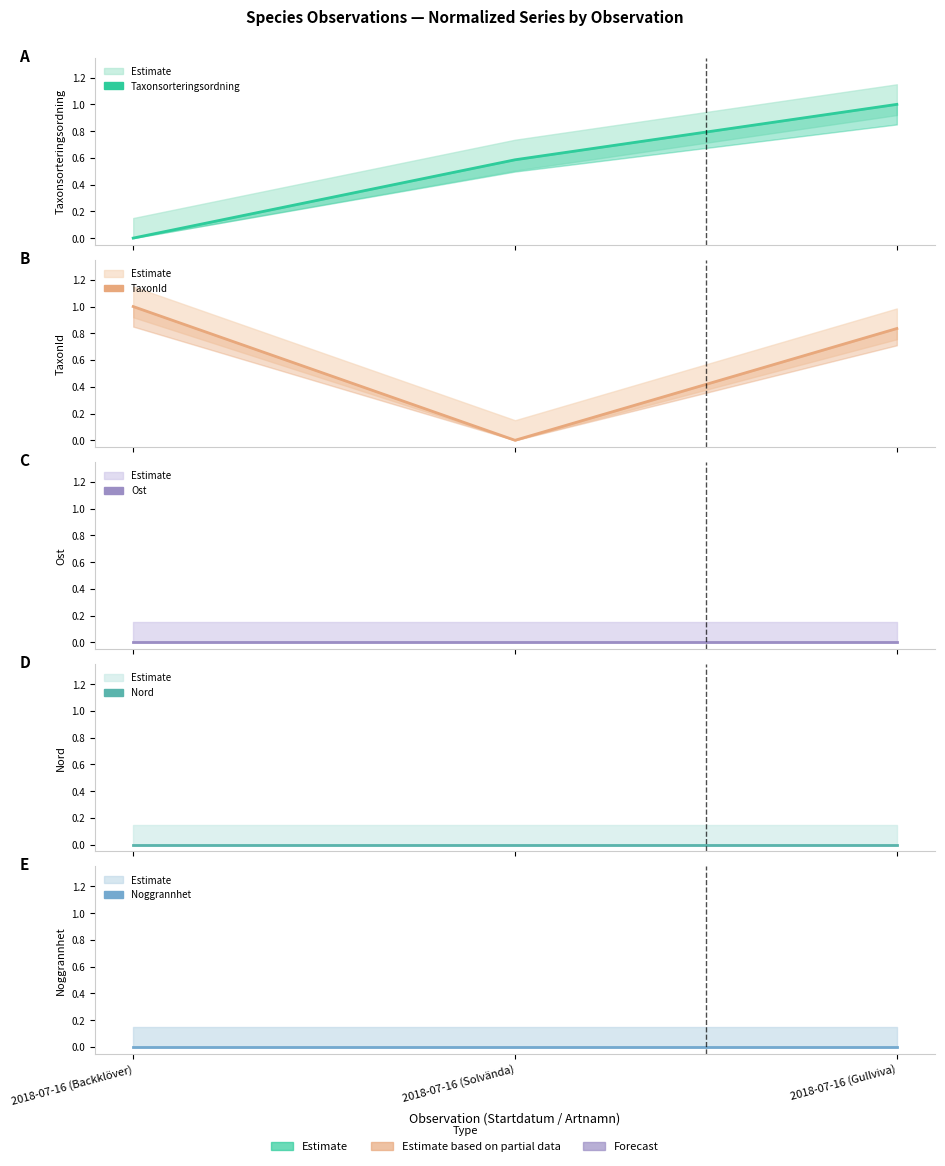

Reading left to right, extract all data points from this chart.

Taxonsorteringsordning: 0.0	0.6	1.0
TaxonId: 1.0	0.0	0.8
Ost: 0.0	0.0	0.0
Nord: 0.0	0.0	0.0
Noggrannhet: 0.0	0.0	0.0